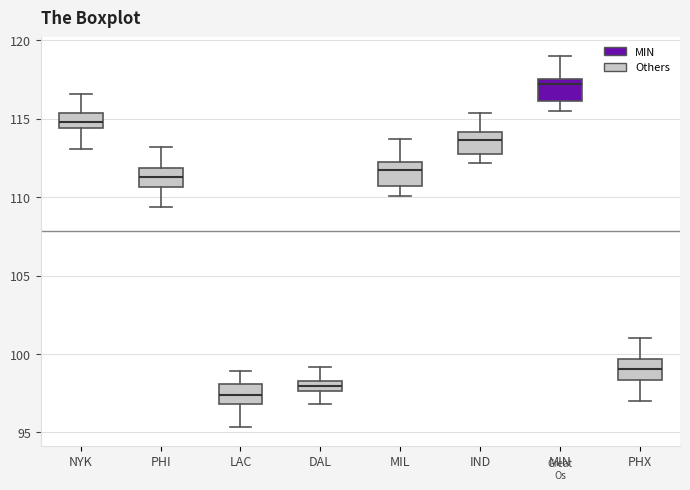

Which box's median line is the highest?

MIN